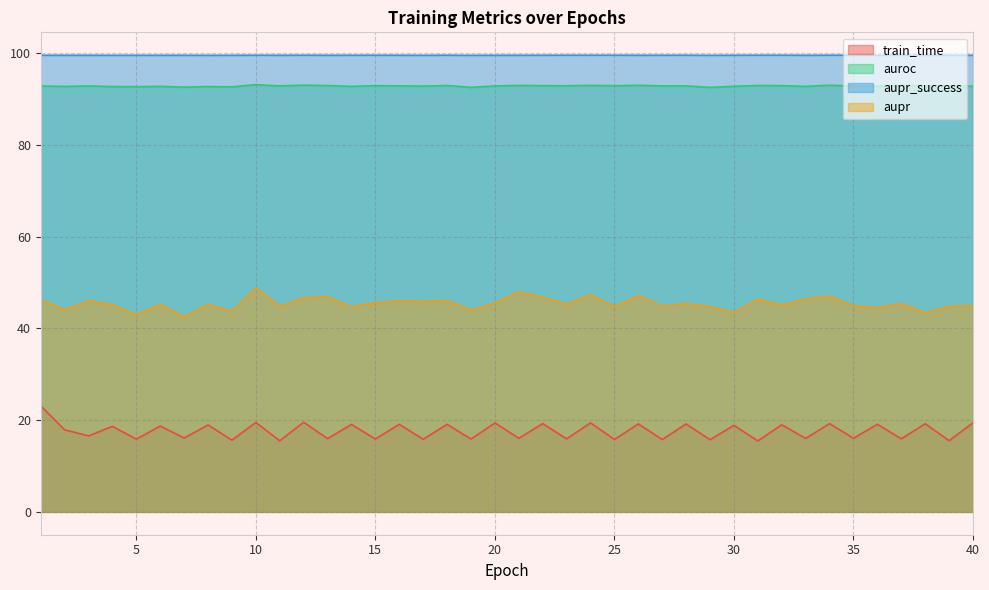

Which category has the lowest value in the aupr series?

7